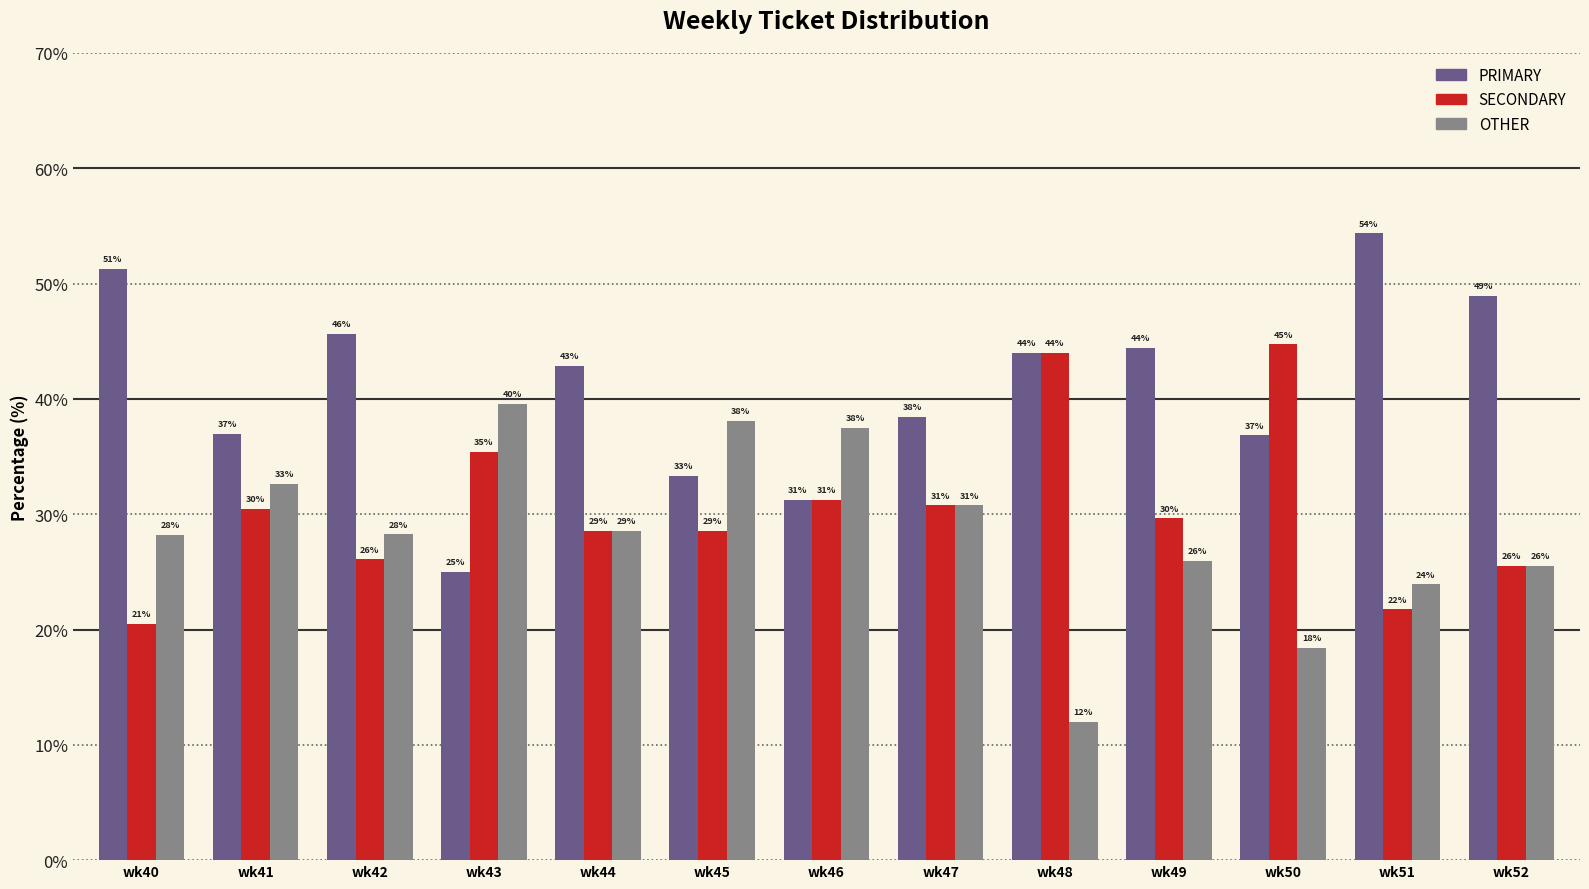

Where does the OTHER series first go above 28?

wk40